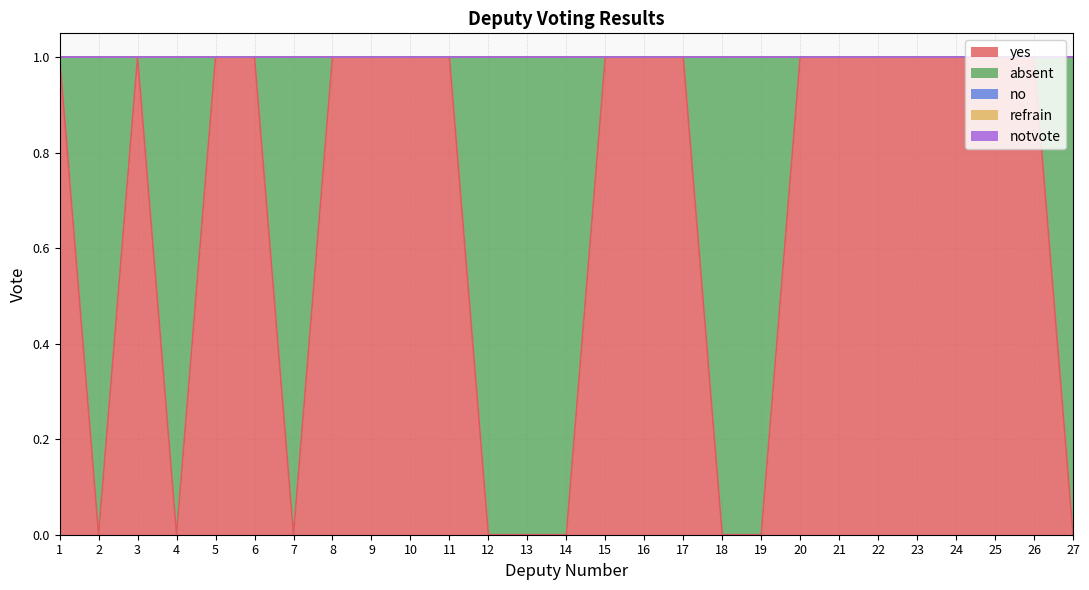

Count the number of categories in the chart.

27